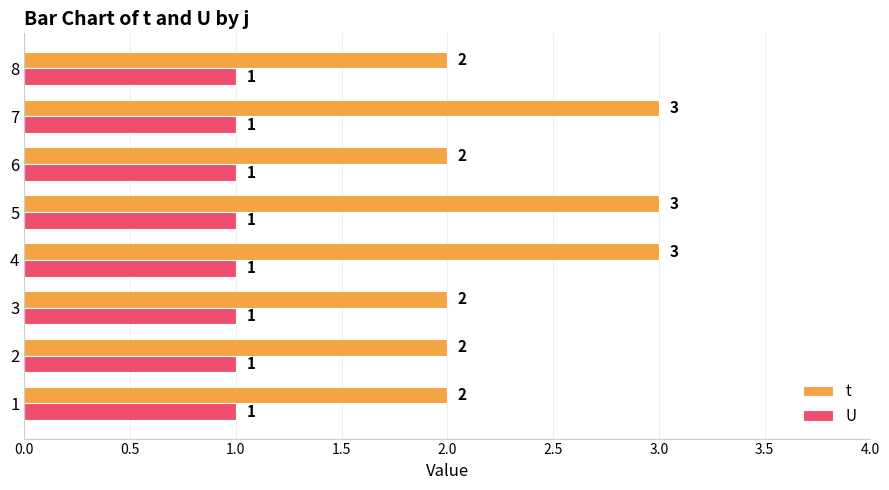

The t series shows 2 at 8. True or false?

True